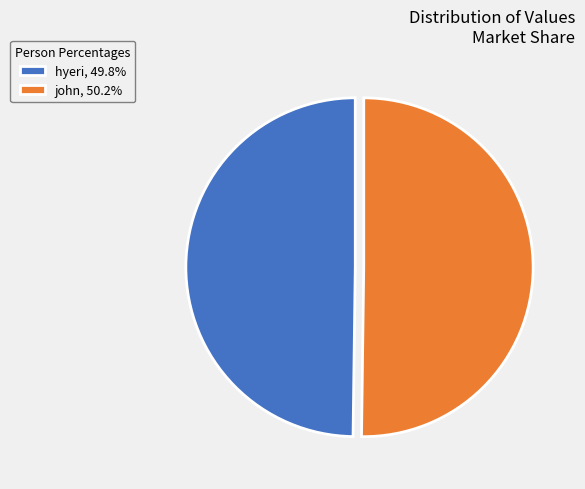

How many segments does this pie chart have?

2